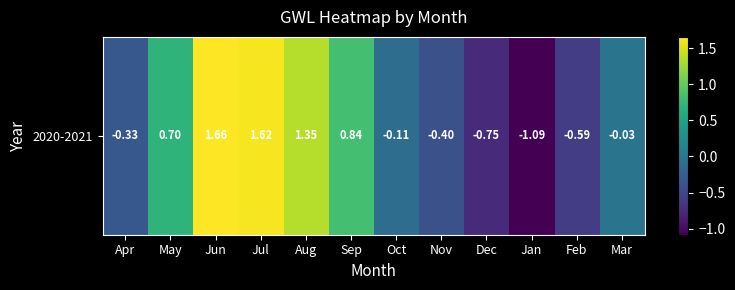

True or false: the data shows -0.7 at Nov.

False